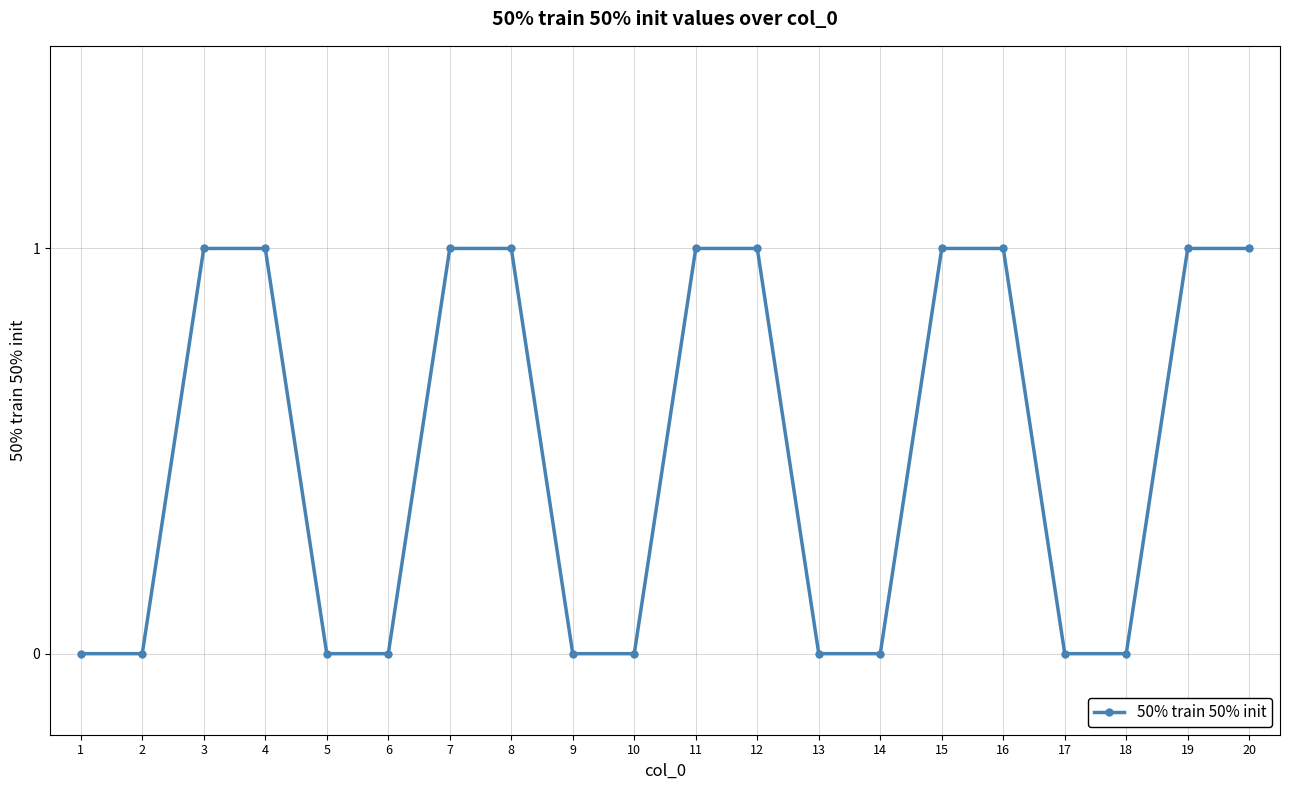

How many data points are less than 1?

10